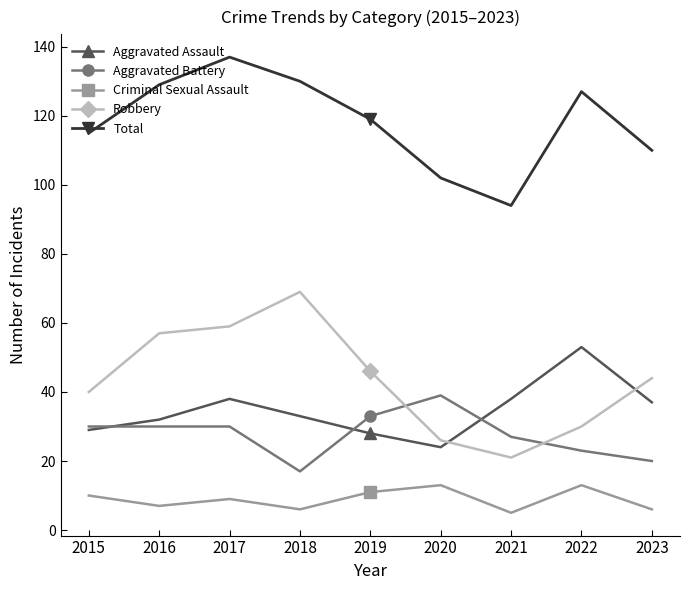

What is the difference between the maximum and second lowest values in the Criminal Sexual Assault series?

7